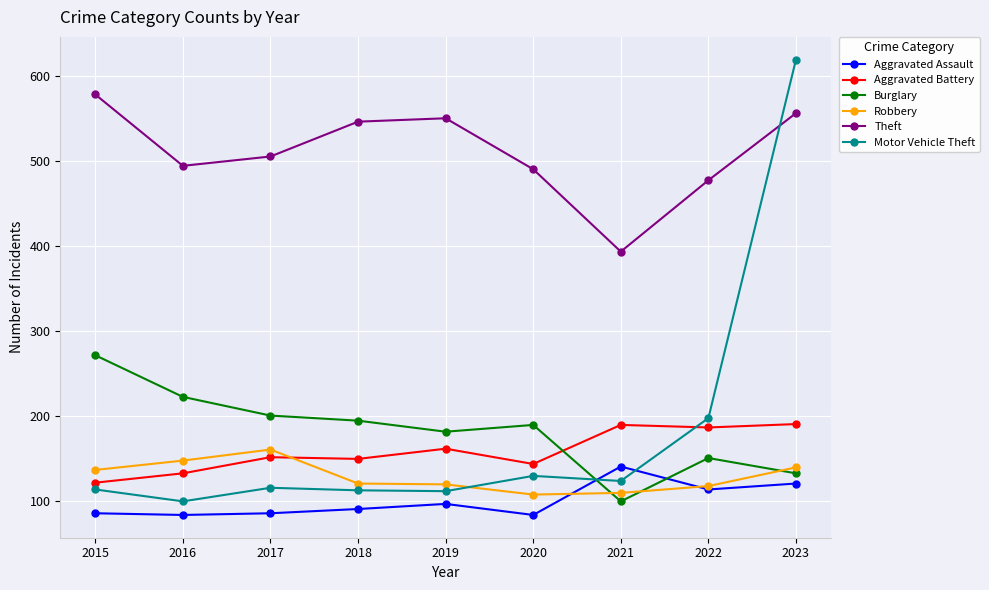

True or false: Motor Vehicle Theft has more than 1 points higher than both neighbors.

True